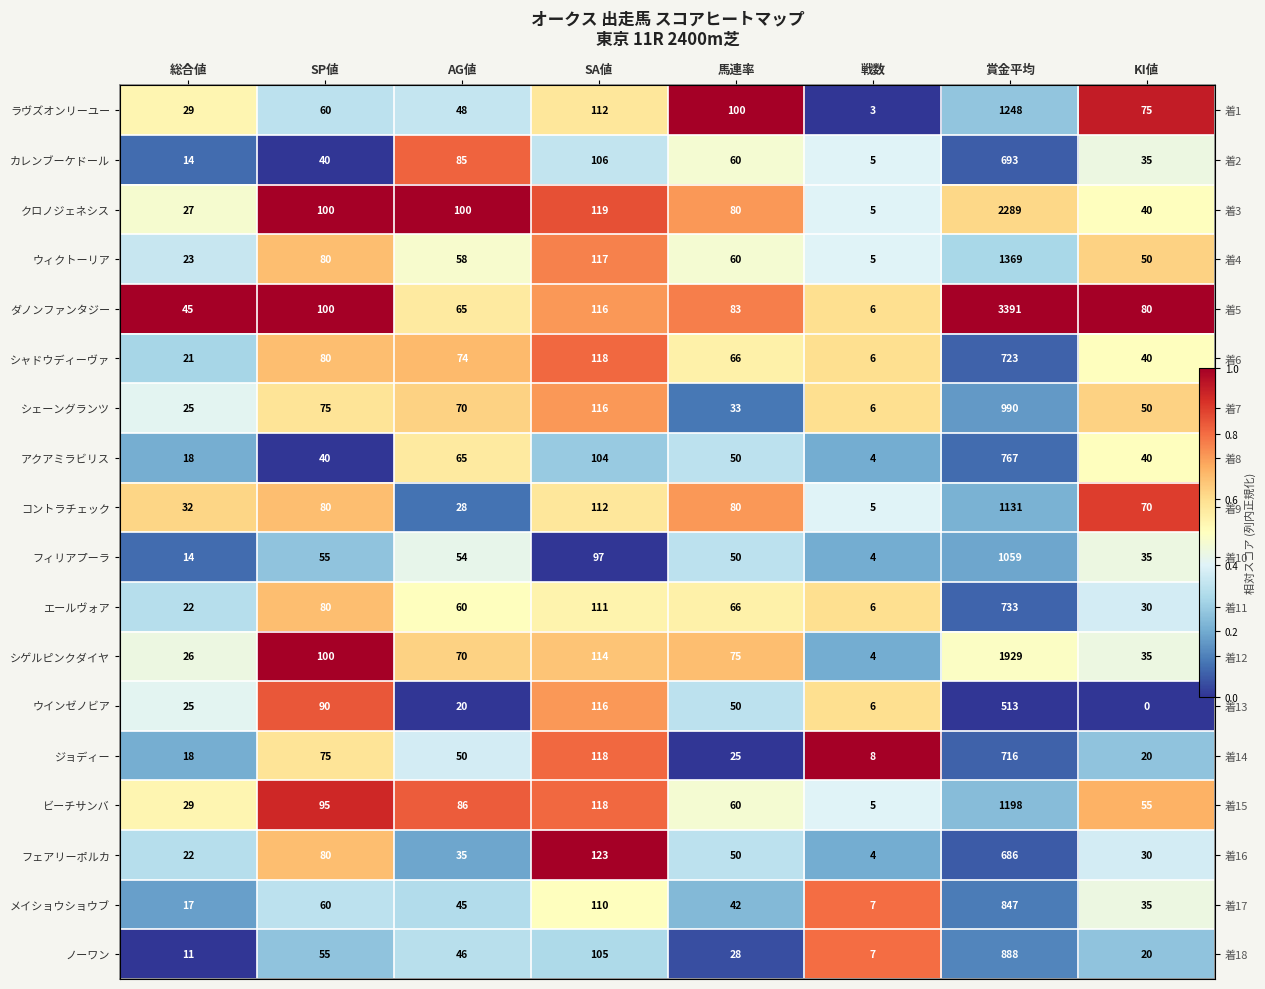

Which series changed the most between 馬連率 and 戦数?

ラヴズオンリーユー